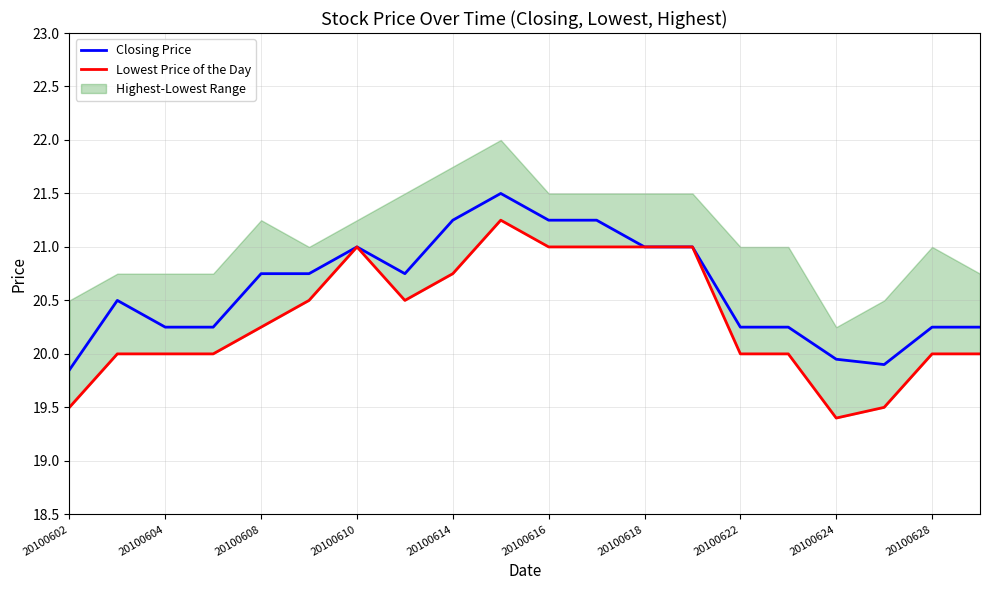

What is the lowest value of the Lowest Price of the Day series?

19.4